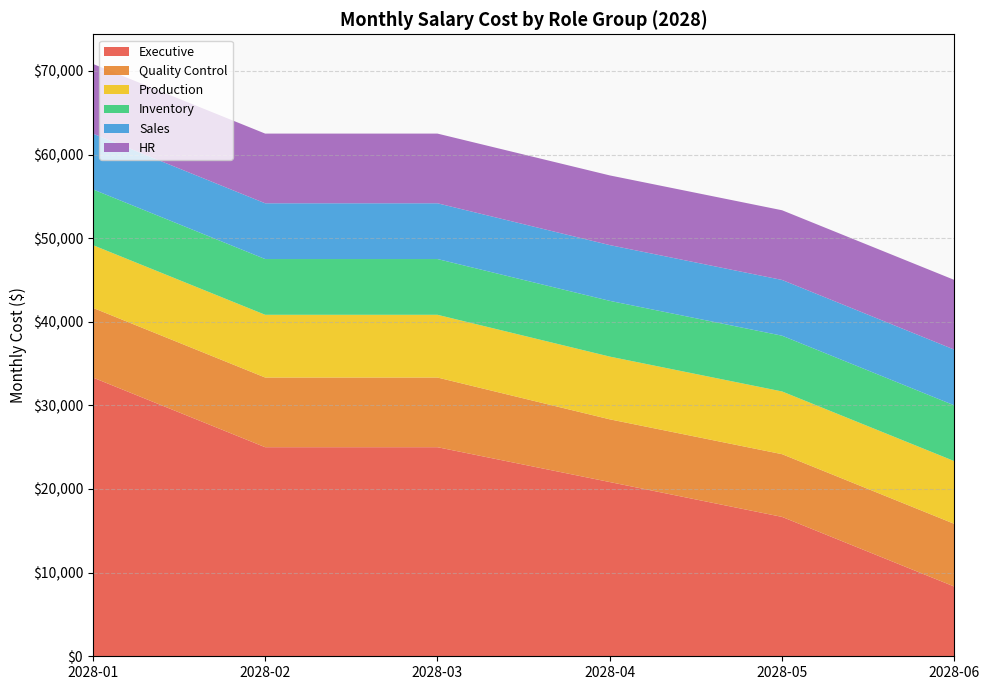

Reading left to right, transcribe all the data shown in this chart.

Executive: 33333.3	25000.0	25000.0	20833.3	16666.7	8333.3
Quality Control: 8333.3	8333.3	8333.3	7500.0	7500.0	7500.0
Production: 7500.0	7500.0	7500.0	7500.0	7500.0	7500.0
Inventory: 6666.7	6666.7	6666.7	6666.7	6666.7	6666.7
Sales: 6666.7	6666.7	6666.7	6666.7	6666.7	6666.7
HR: 8333.3	8333.3	8333.3	8333.3	8333.3	8333.3